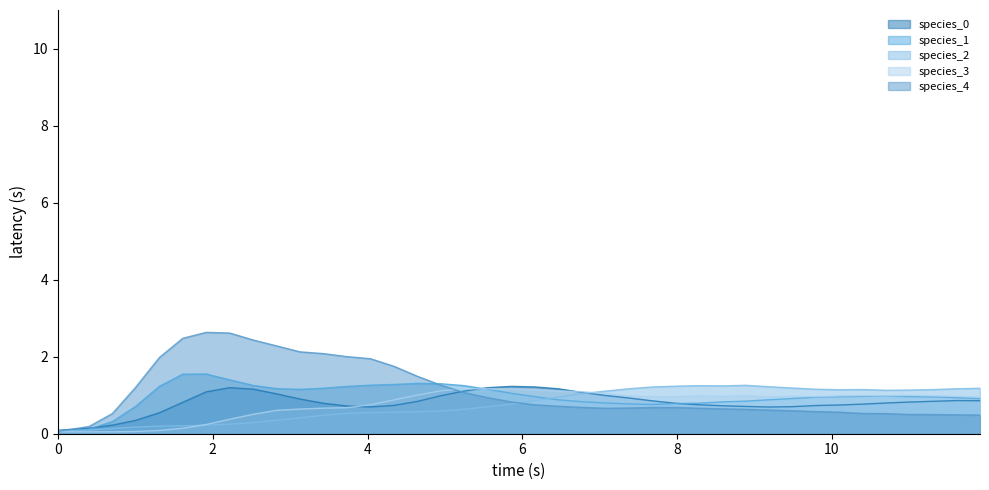

How many times do species_4 and species_2 cross each other?

2